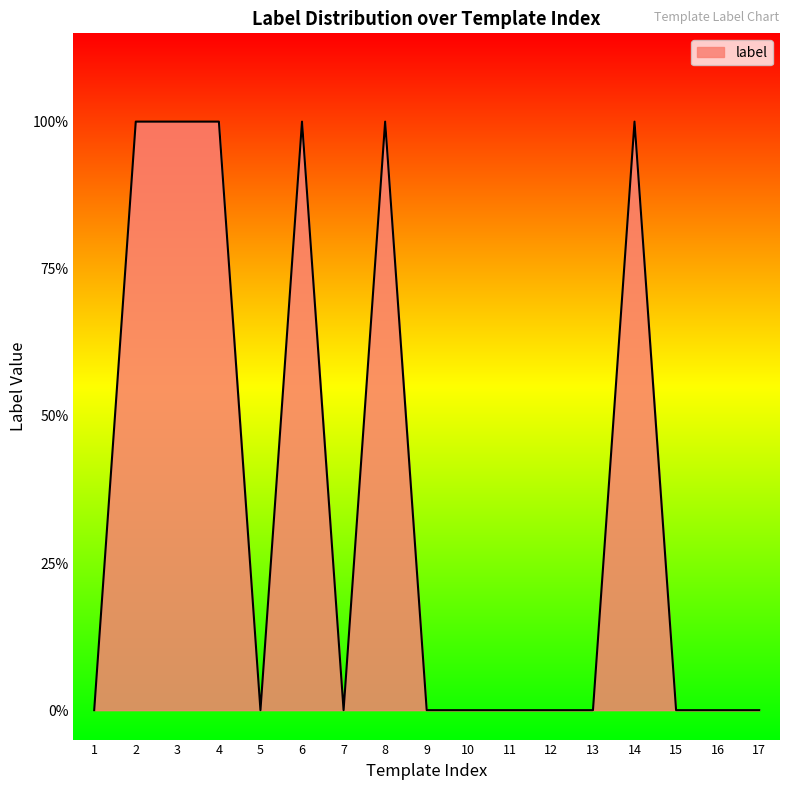

Is this an area chart (filled region under the line)?

Yes